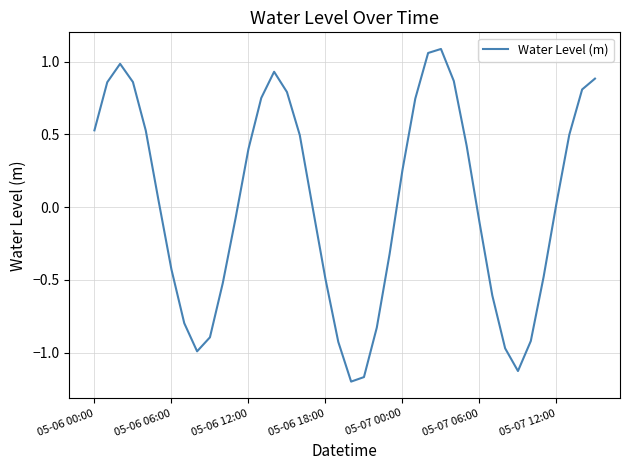

Is it true that the value at 05-07 06:00 is -0.1?

True